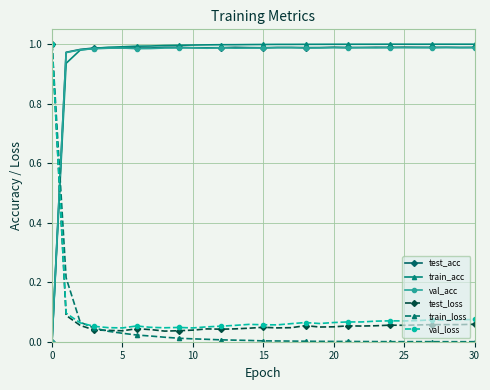

How many times do val_loss and val_acc cross each other?

1